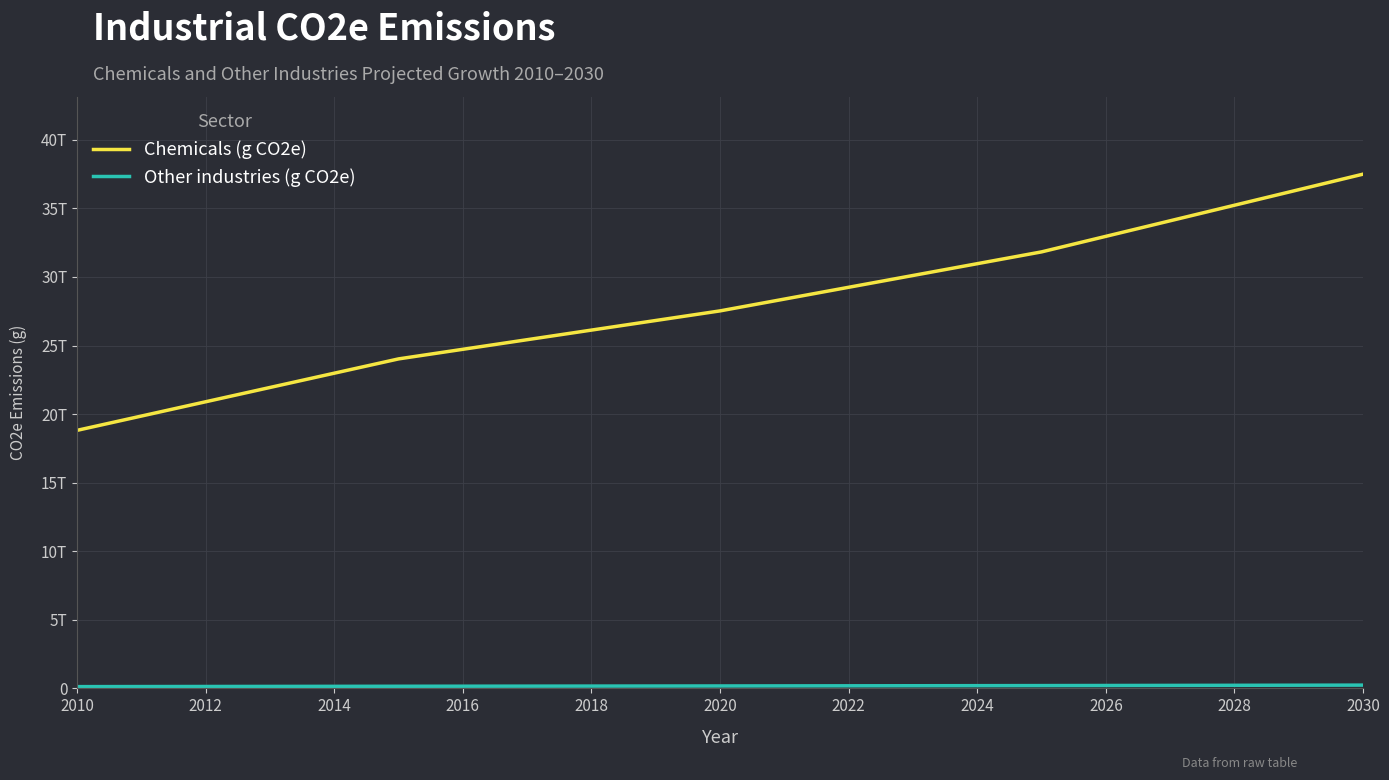

Reading left to right, list all the values displayed in this chart.

Chemicals (g CO2e): 18816717101551.9	19858730177734.6	20900743253917.2	21942756330099.8	22984769406282.4	24026782482465.0	24726934133034.6	25427085783604.3	26127237434173.9	26827389084743.6	27527540735313.3	28388095346130.9	29248649956948.6	30109204567766.2	30969759178583.9	31830313789401.6	32964079811769.0	34097845834136.4	35231611856503.8	36365377878871.3	37499143901238.7
Other industries (g CO2e): 128412000000.0	133811611128.0	139211222256.0	144610833384.0	150010444512.0	155410055640.0	159881662343.9	164353269047.8	168824875751.7	173296482455.7	177768089159.6	183131376777.6	188494664395.7	193857952013.7	199221239631.7	204584527249.8	211489234103.8	218393940957.8	225298647811.8	232203354665.8	239108061519.8